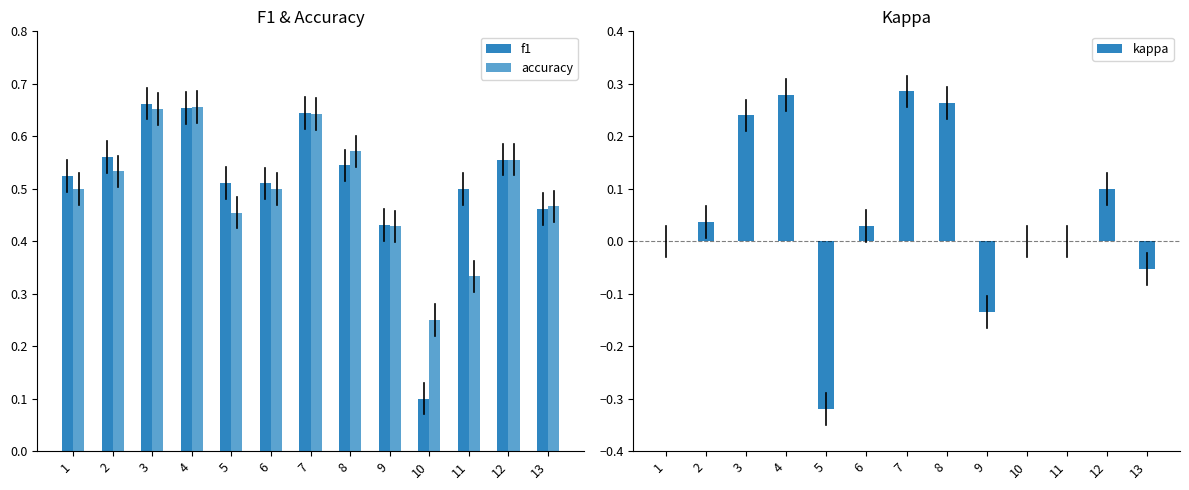

What are all the series names shown in the legend?

f1, accuracy, kappa